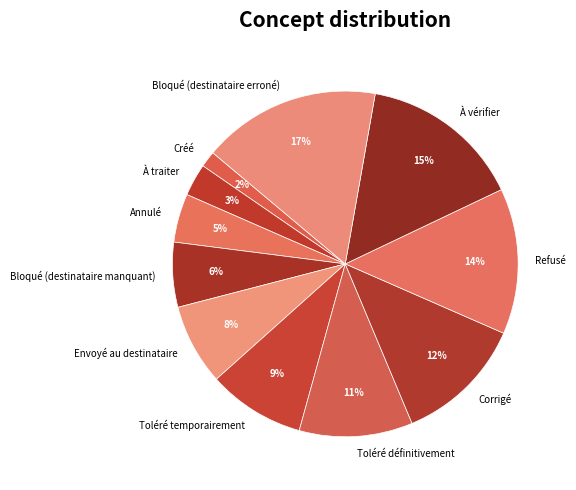

Rank the categories by value from lowest to highest.

Créé, À traiter, Annulé, Bloqué (destinataire manquant), Envoyé au destinataire, Toléré temporairement, Toléré définitivement, Corrigé, Refusé, À vérifier, Bloqué (destinataire erroné)